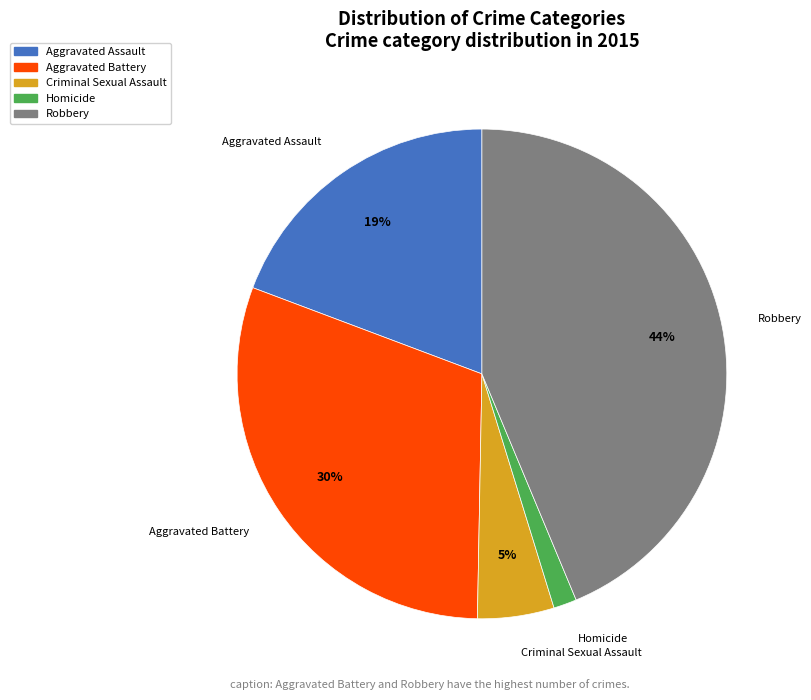

True or false: Aggravated Battery accounts for 30% of the total.

True